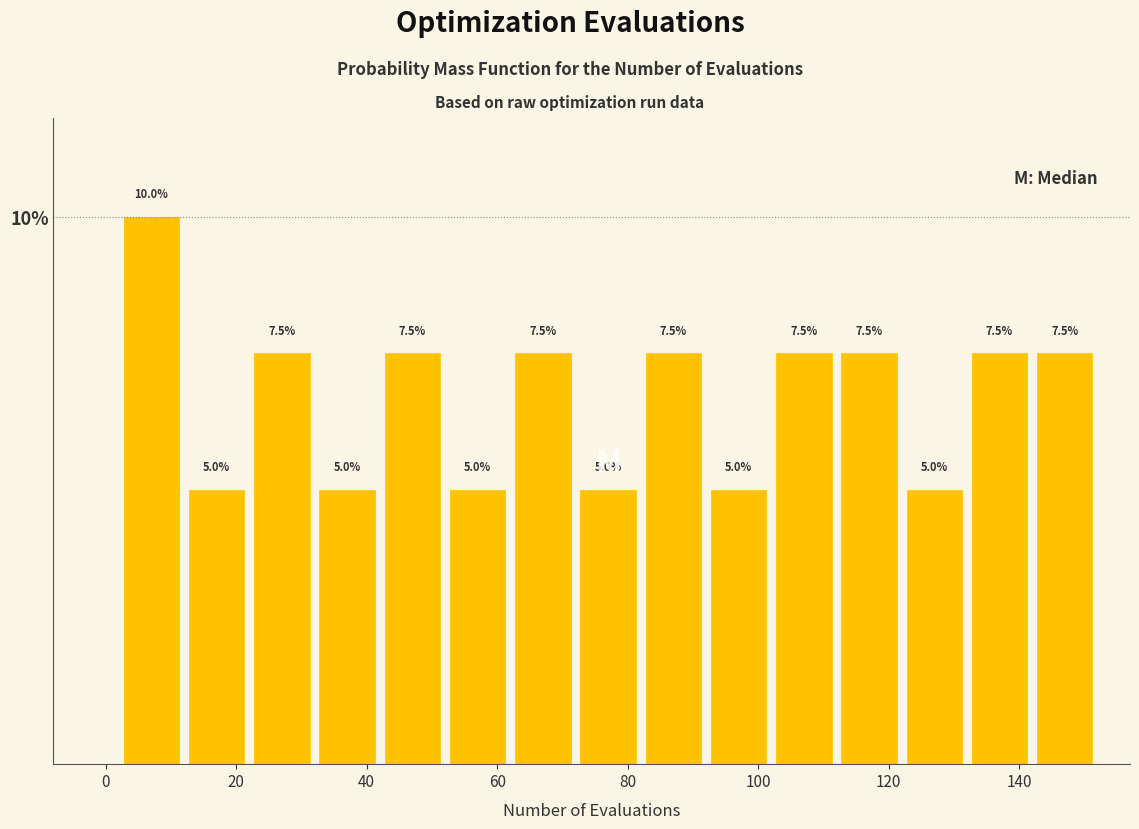

Reading left to right, transcribe this chart: for each bar, give the range it covers on the x-axis and its height.

2 to 12: 10.0
12 to 22: 5.0
22 to 32: 7.5
32 to 42: 5.0
42 to 52: 7.5
52 to 62: 5.0
62 to 72: 7.5
72 to 82: 5.0
82 to 92: 7.5
92 to 102: 5.0
102 to 112: 7.5
112 to 122: 7.5
122 to 132: 5.0
132 to 142: 7.5
142 to 152: 7.5